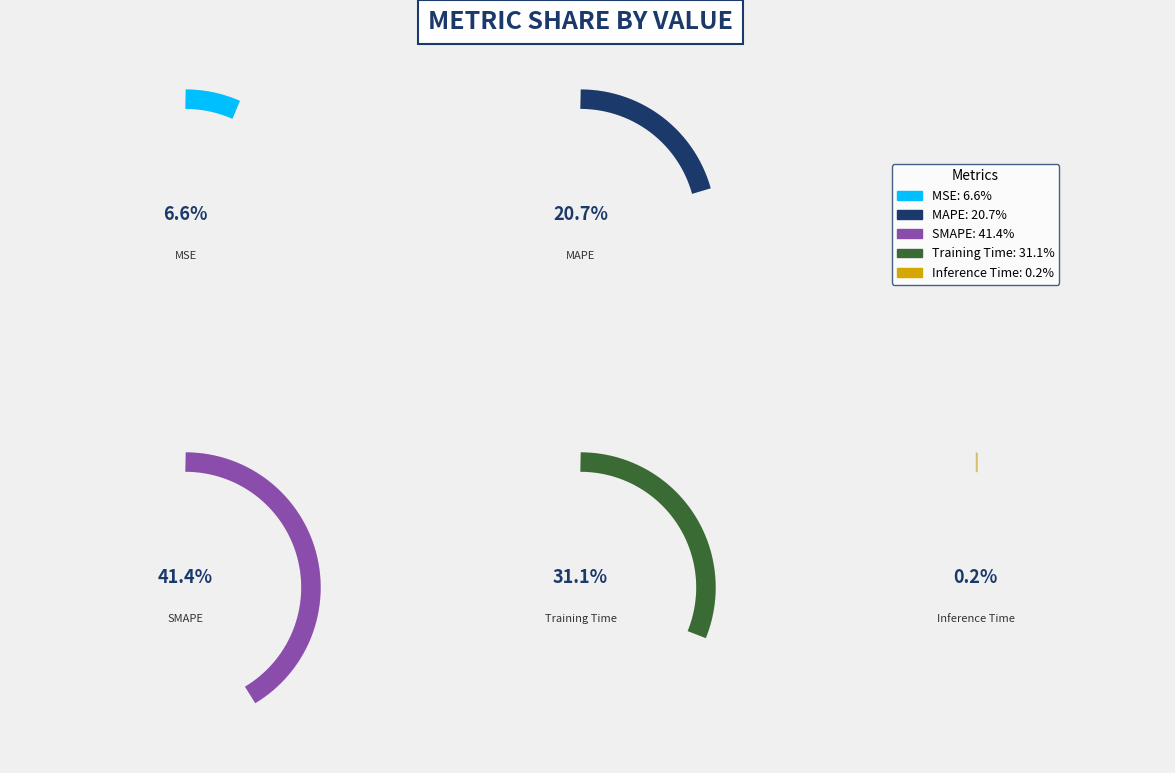

Is the sum of Inference Time and MAPE greater than half?

No